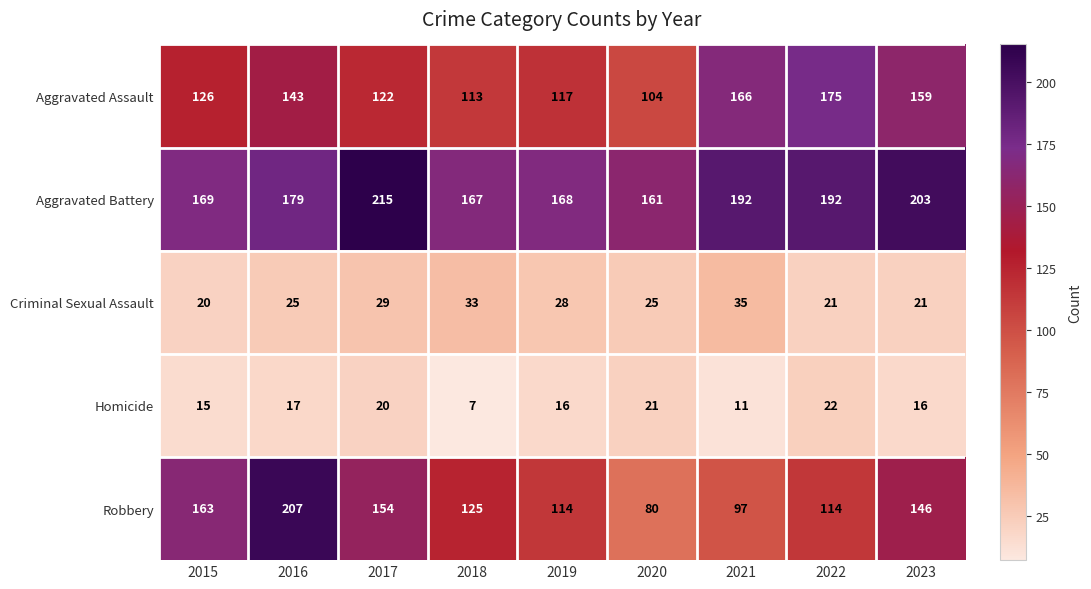

Rank the series by their maximum value, from lowest to highest.

Homicide, Criminal Sexual Assault, Aggravated Assault, Robbery, Aggravated Battery